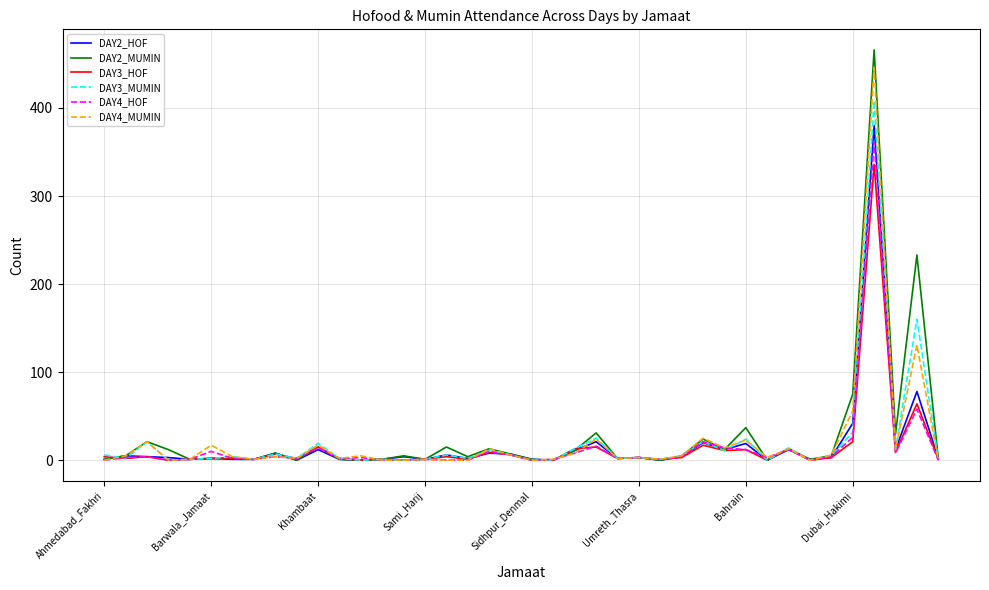

What is the maximum value for DAY4_HOF?

362